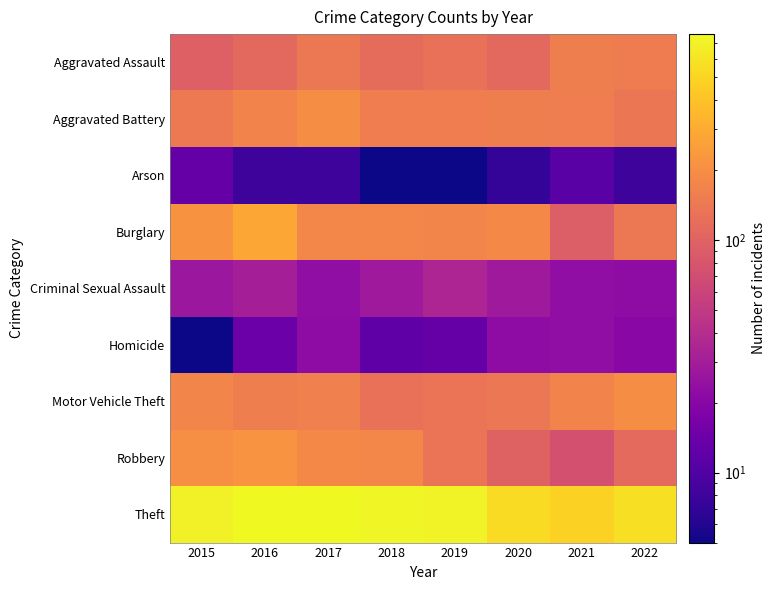

At which category is the sum across all series the highest?

2016